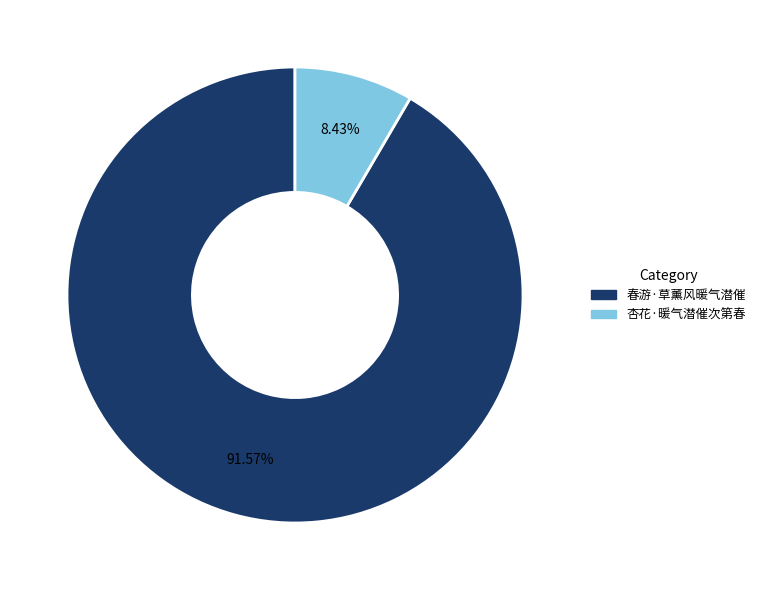

Which has a higher value, 春游·草薰风暖气潜催 or 杏花·暖气潜催次第春?

春游·草薰风暖气潜催